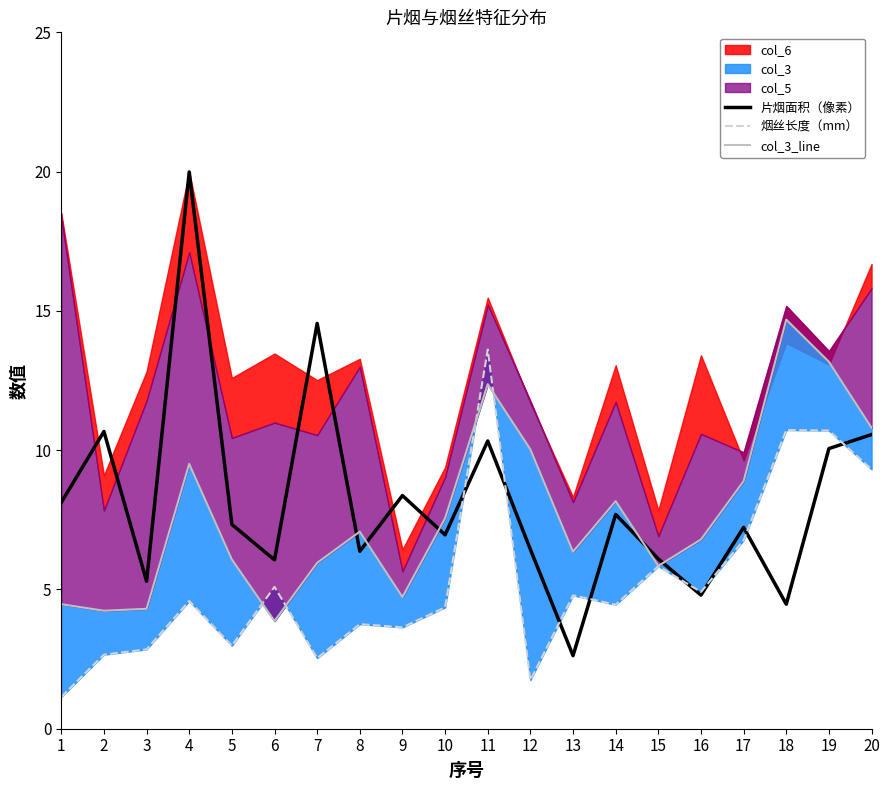

The value of 片烟面积（像素） at 19 is 3.2. True or false?

False